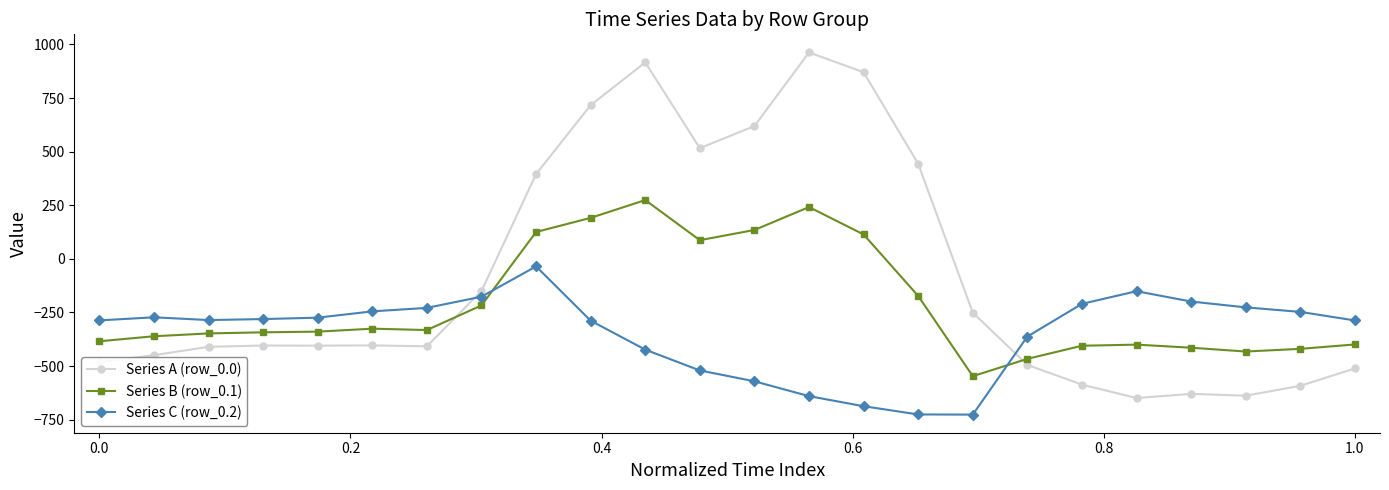

True or false: Series A (row_0.0) has more than 1 points higher than both neighbors.

True